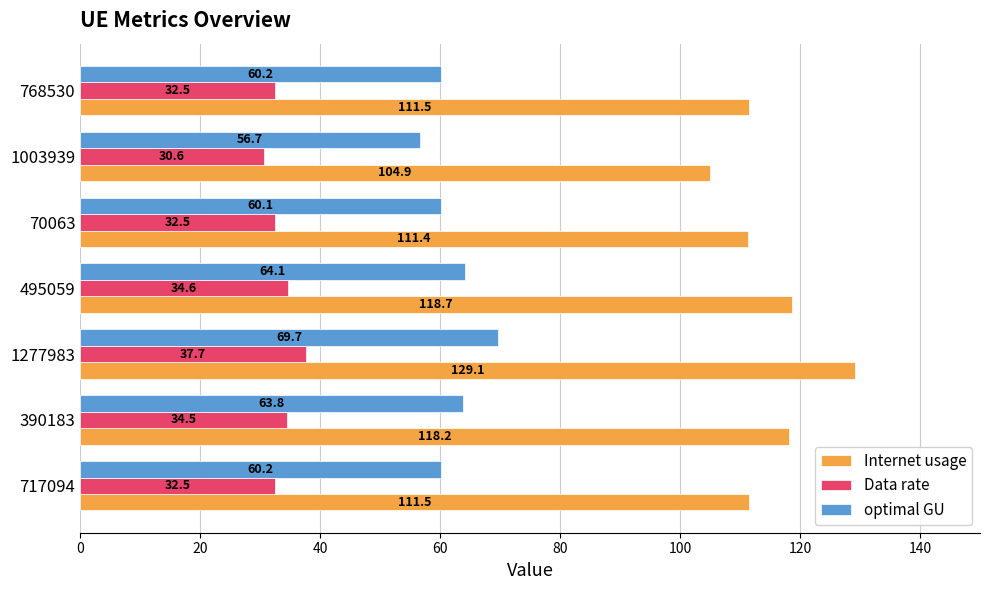

The value of Internet usage at 768530 is 52.9. True or false?

False